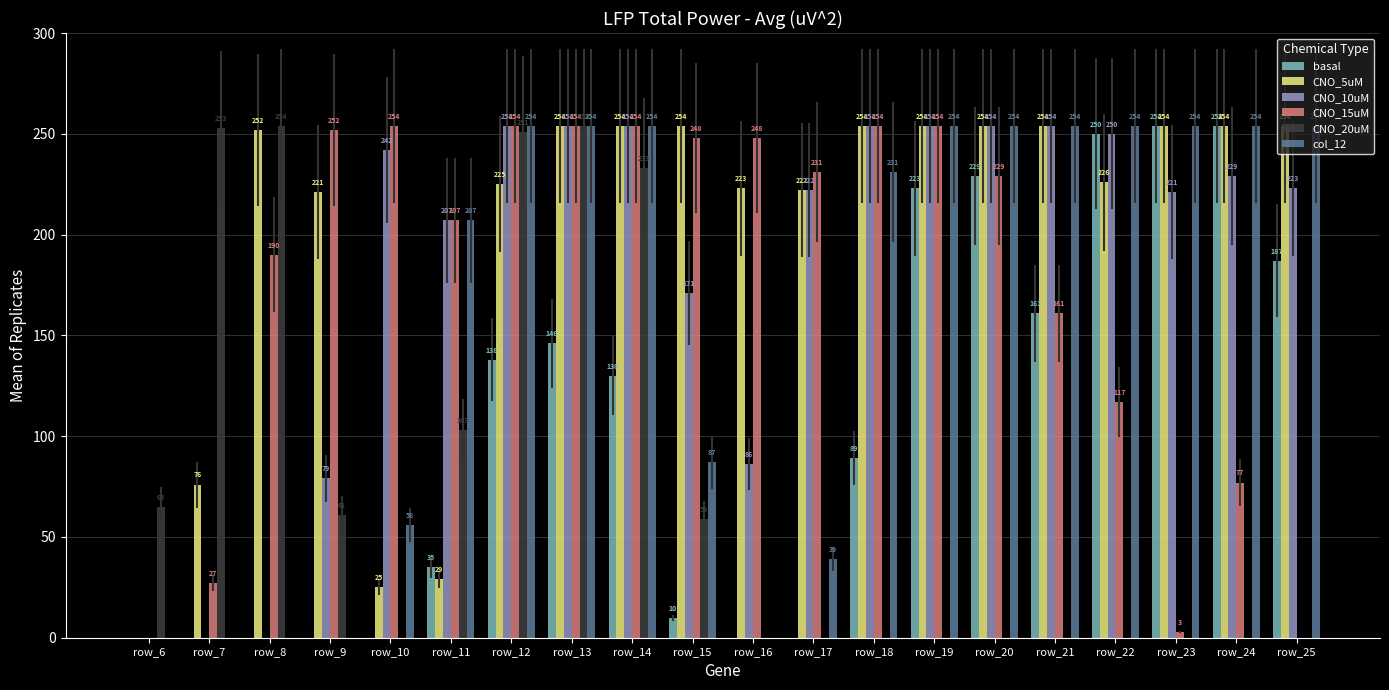

What are all the series names shown in the legend?

basal, CNO_5uM, CNO_10uM, CNO_15uM, CNO_20uM, col_12